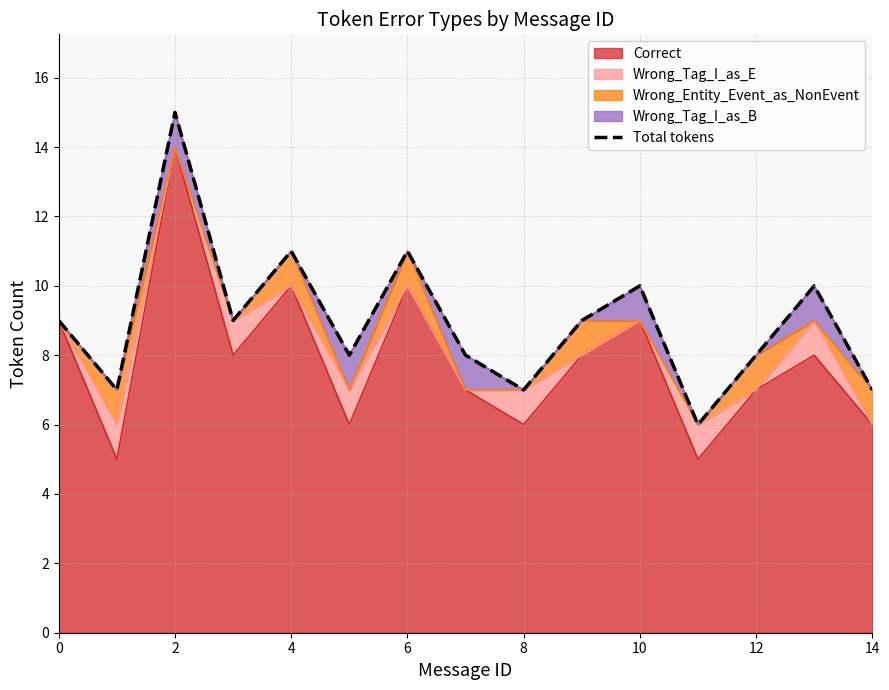

What is the highest value of the Correct series?

14